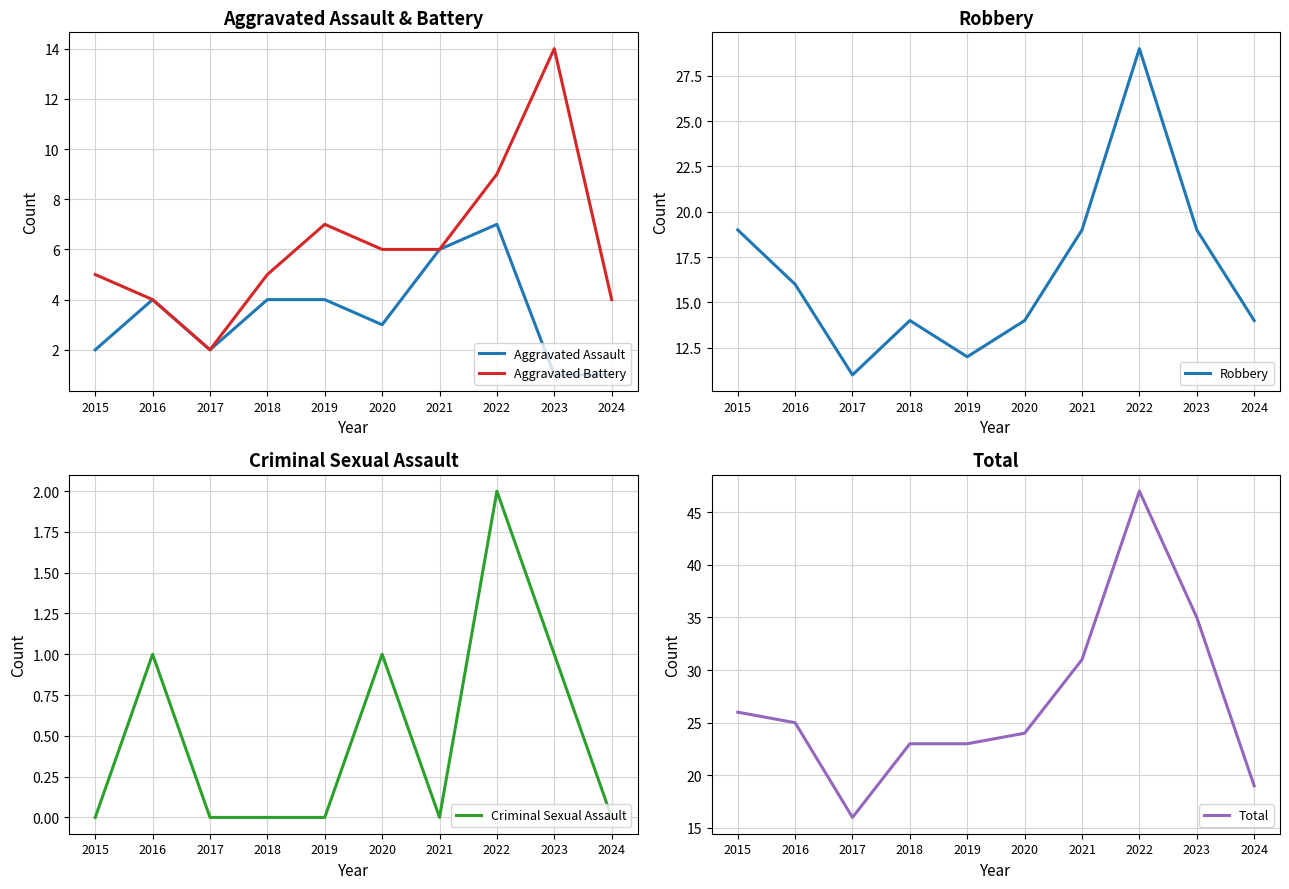

Reading left to right, transcribe all the data shown in this chart.

Aggravated Assault: 2	4	2	4	4	3	6	7	1	1
Aggravated Battery: 5	4	2	5	7	6	6	9	14	4
Robbery: 19	16	11	14	12	14	19	29	19	14
Criminal Sexual Assault: 0	1	0	0	0	1	0	2	1	0
Total: 26	25	16	23	23	24	31	47	35	19